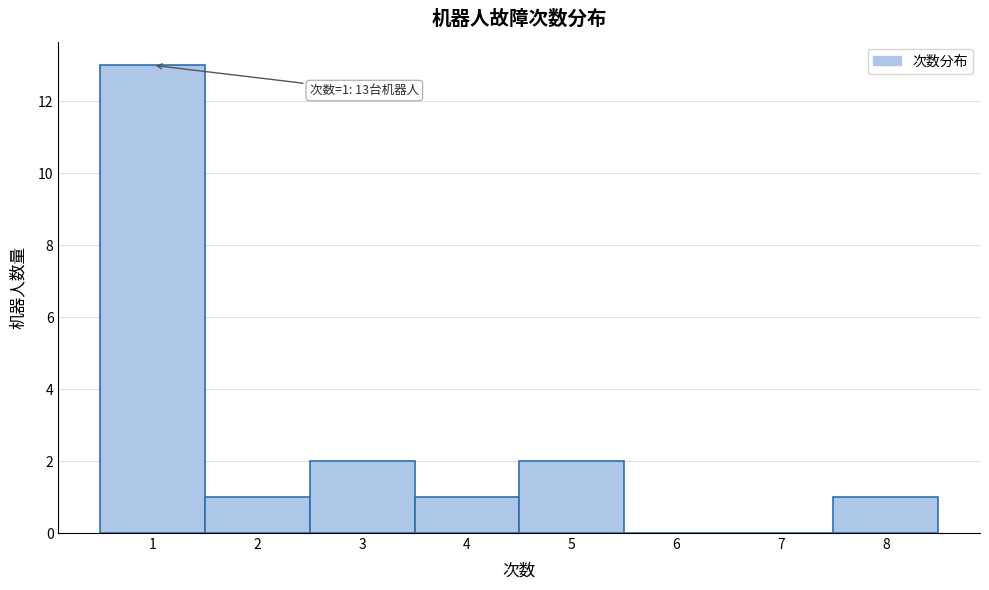

Which range on the x-axis has the tallest bar?

0.5 to 1.5